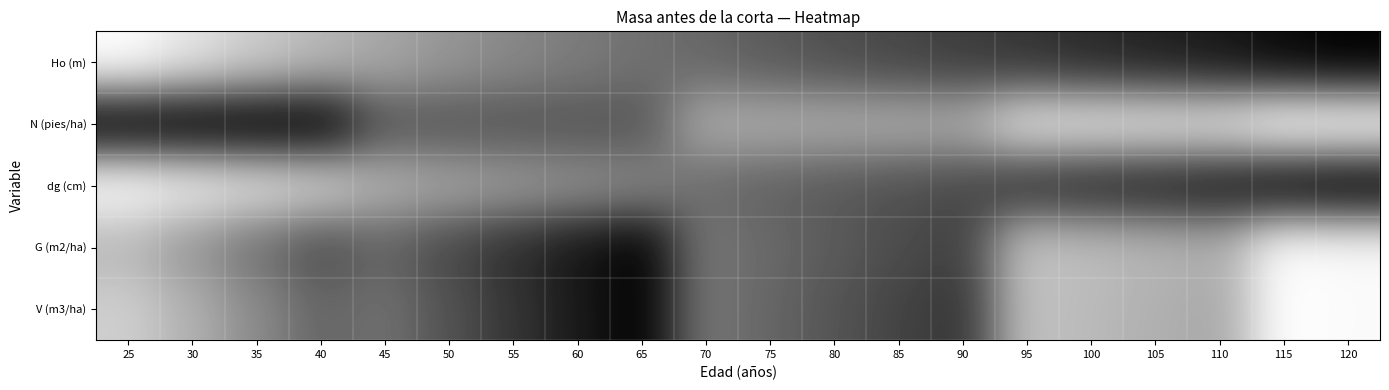

At which category is the sum across all series the highest?

65